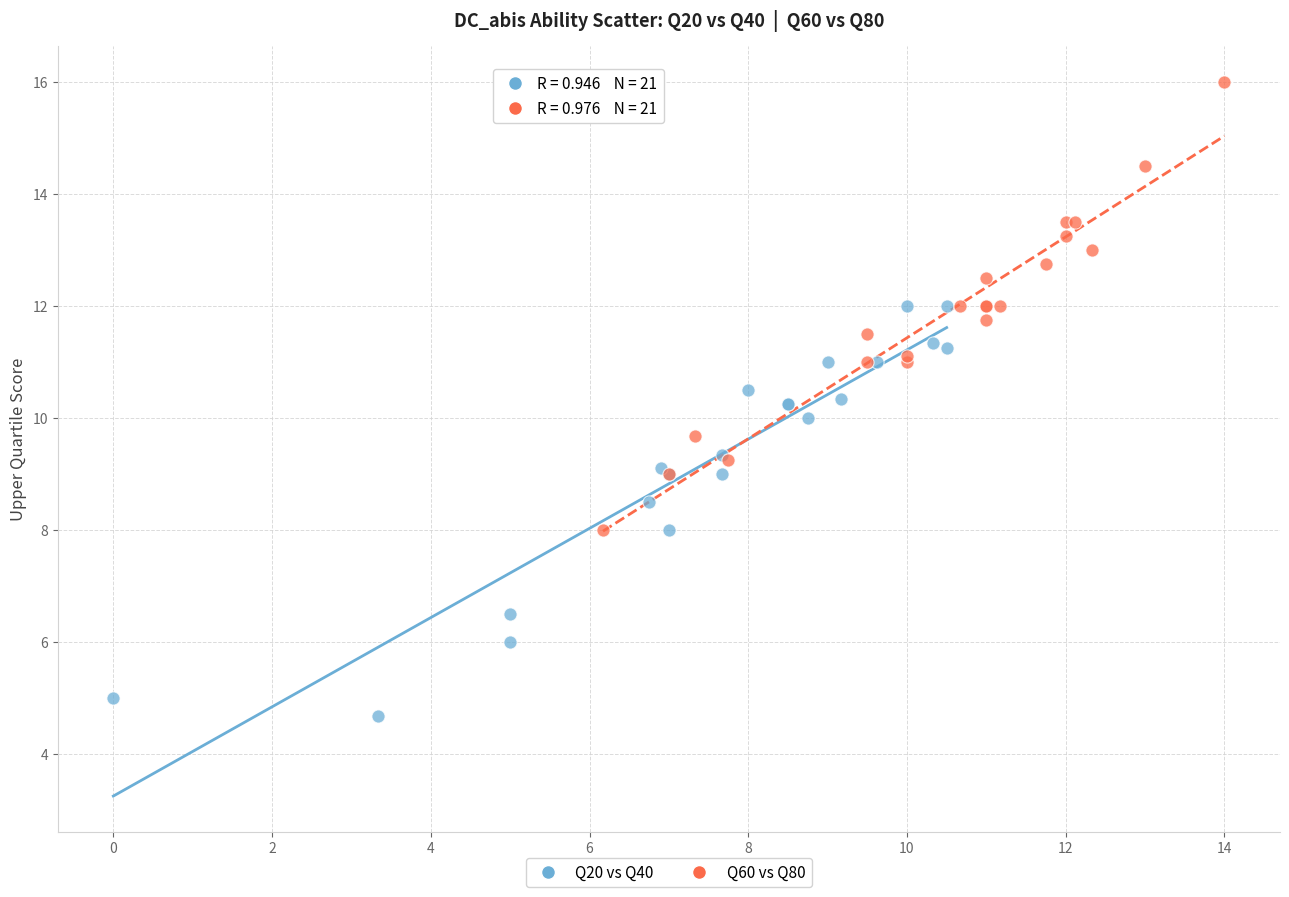

Which series contains the lowest Y value?

Q20 vs Q40